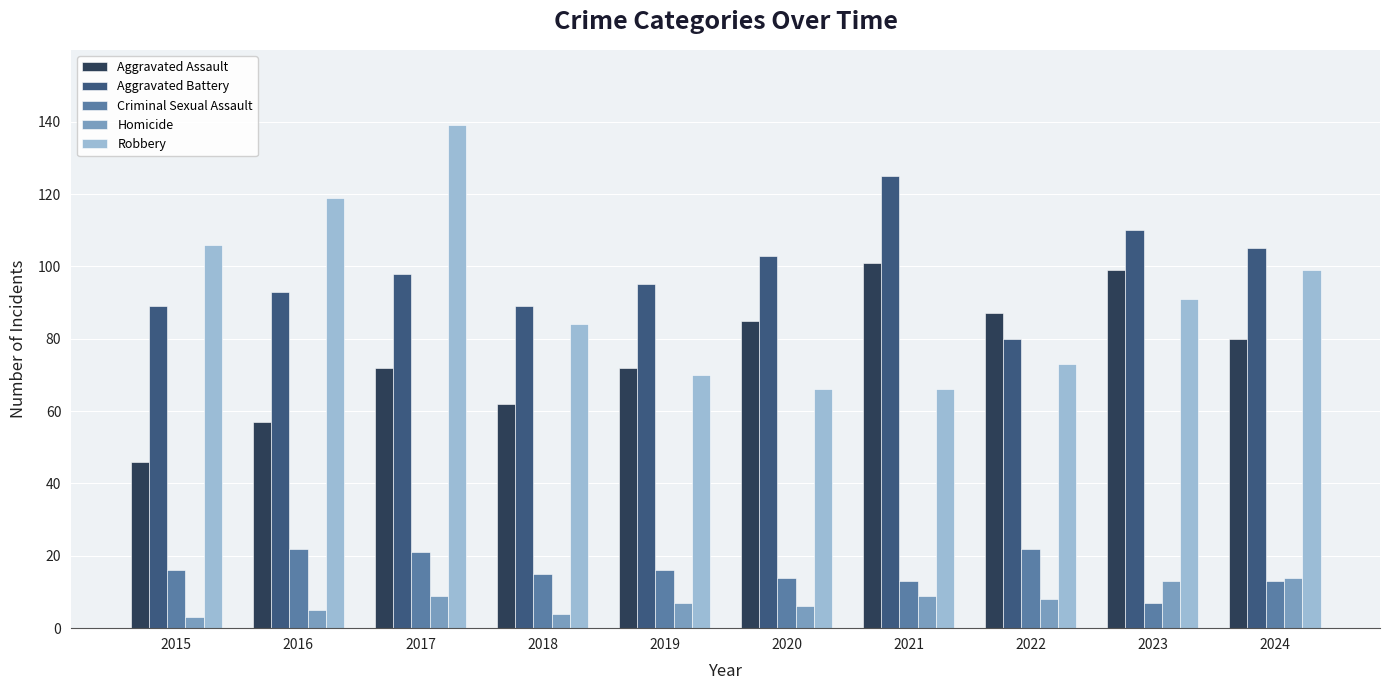

How many bars are there in each group?

5